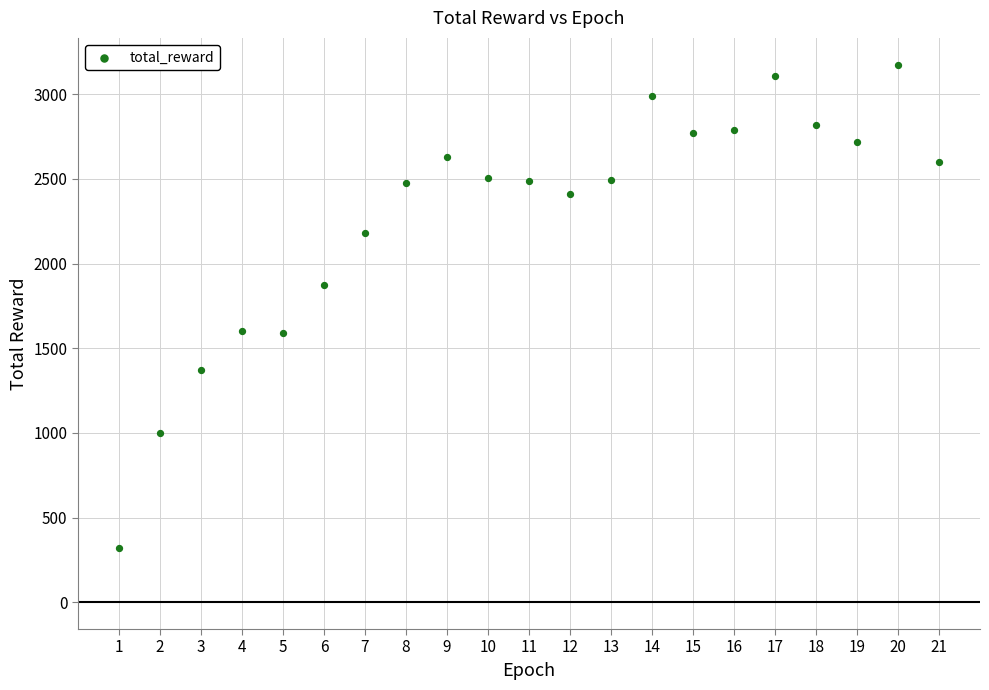

What is the range of Y values (max minus min)?

2852